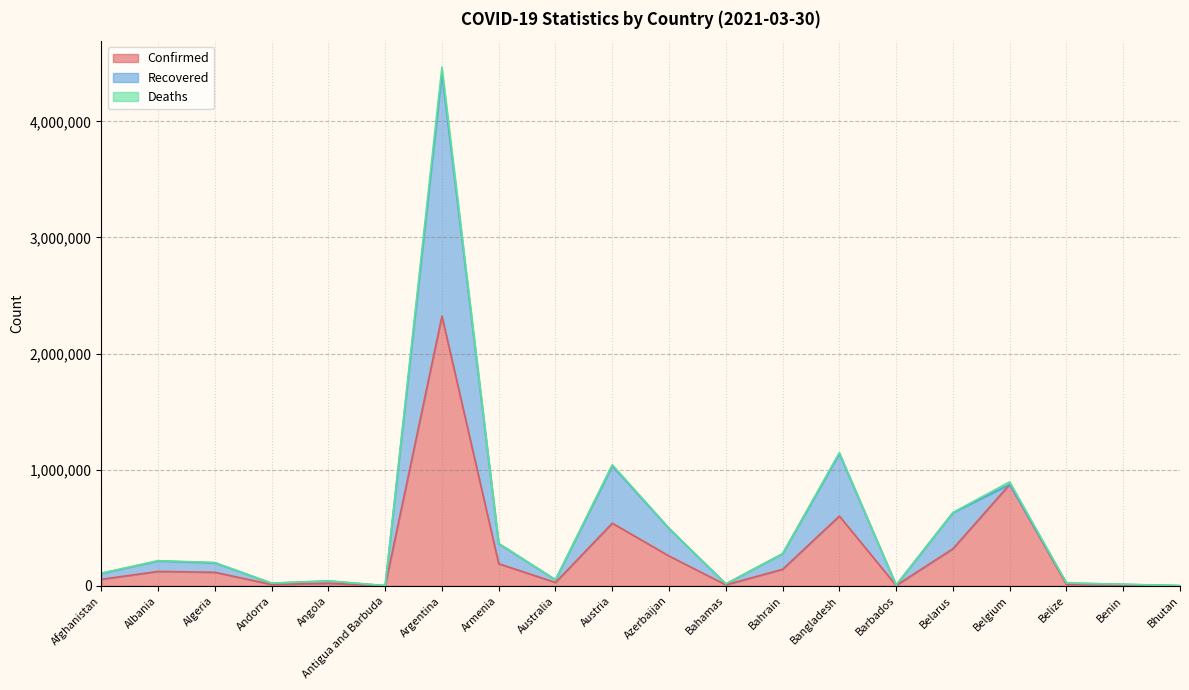

Is the value of Recovered at Andorra greater than the value of Confirmed at Bahrain?

No